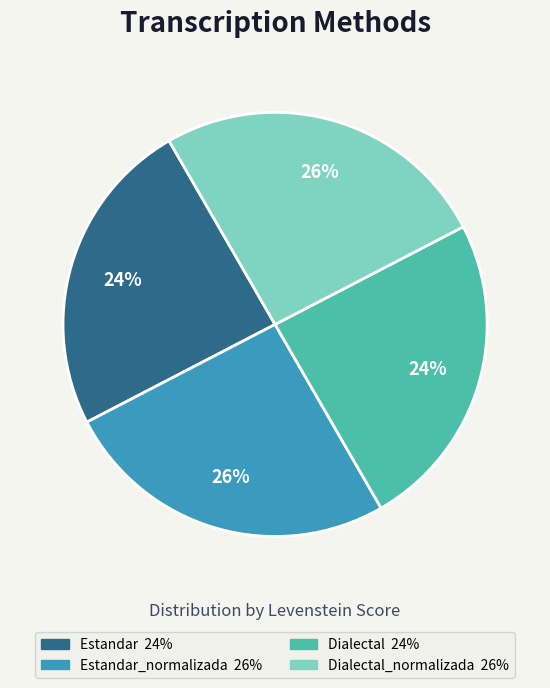

Is there any slice that represents more than half of the pie?

No